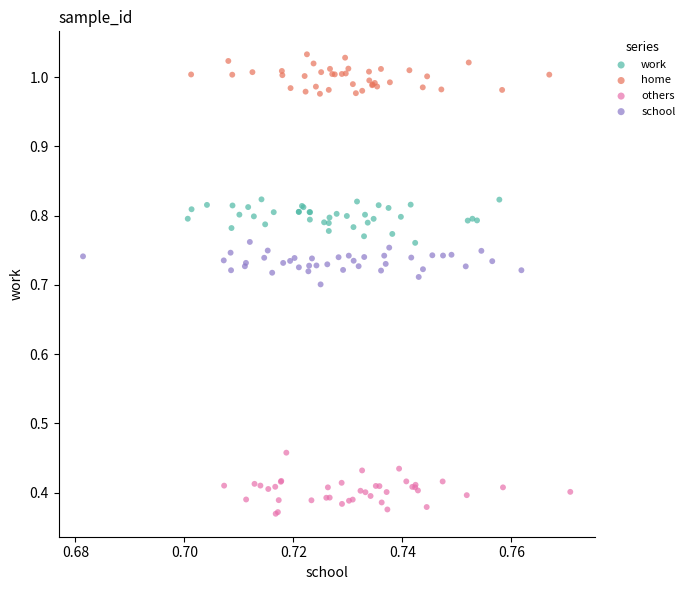

Which series reaches the minimum Y coordinate?

others